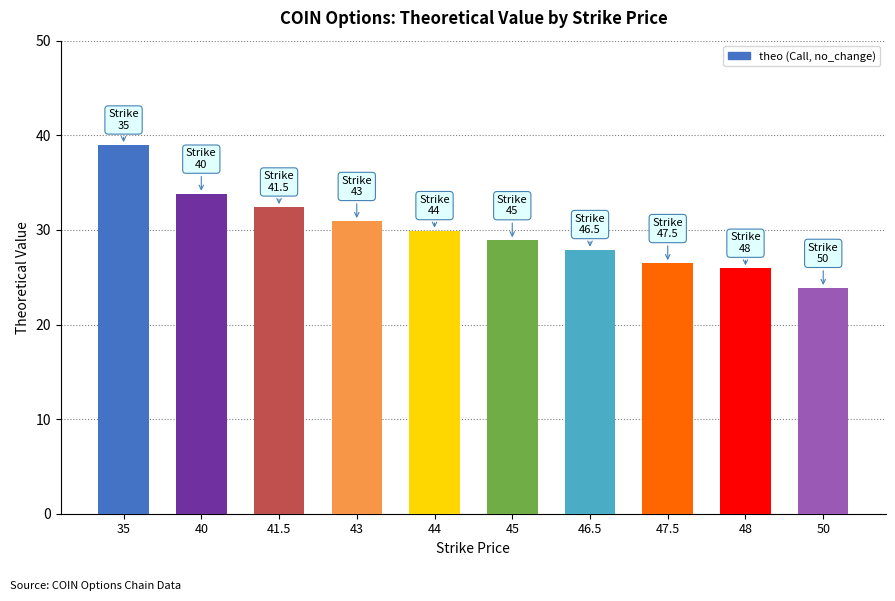

What is the difference between the values at 50 and 35?

15.1